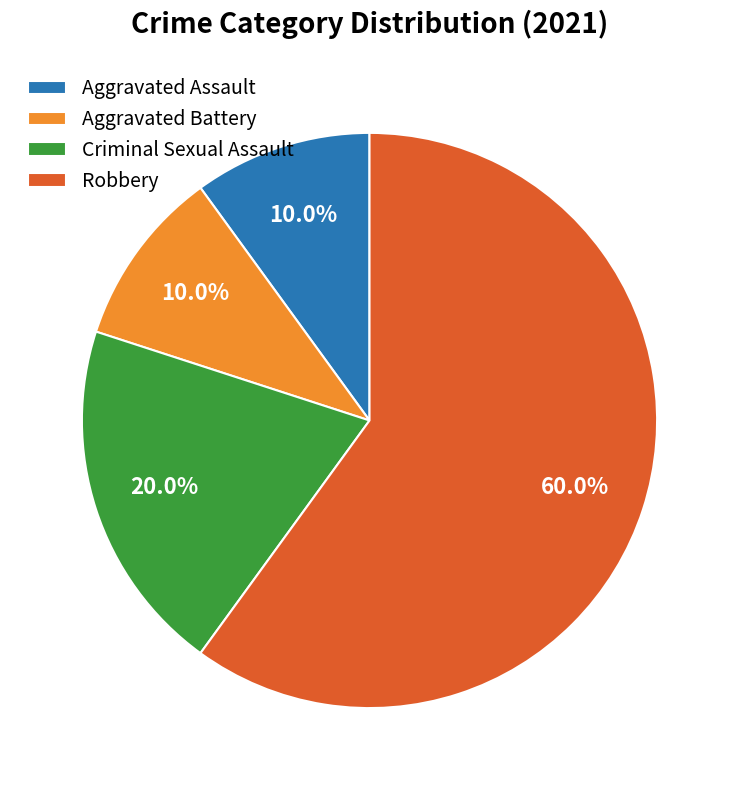

Is there any slice that represents more than half of the pie?

Yes